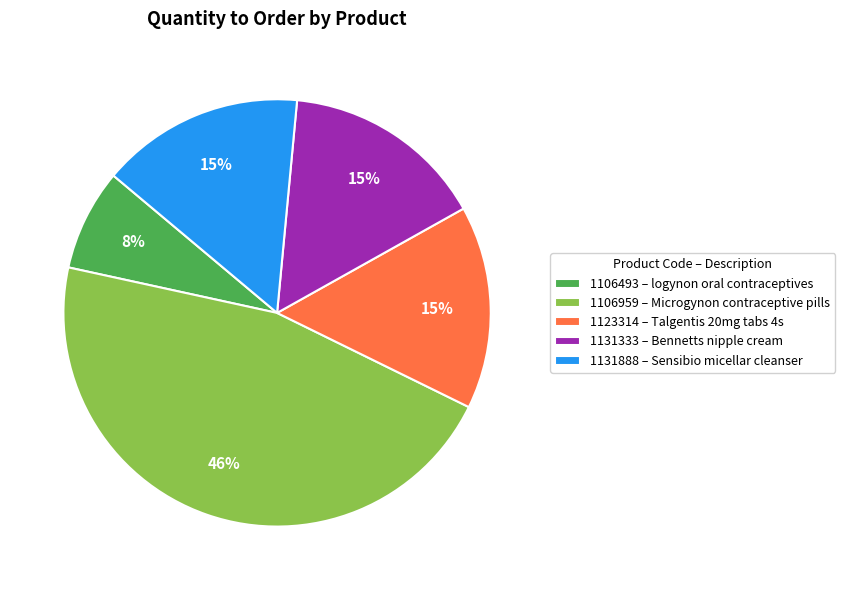

To the nearest percent, what is the difference between the largest and smallest slice percentages?

38%